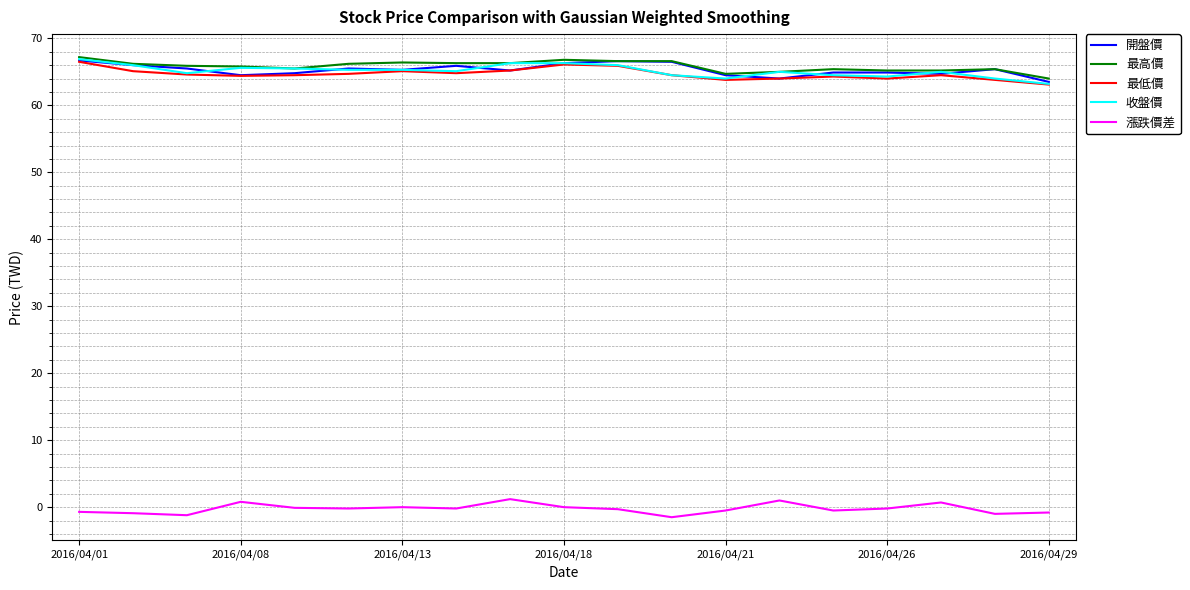

What is the greatest value displayed?

67.2